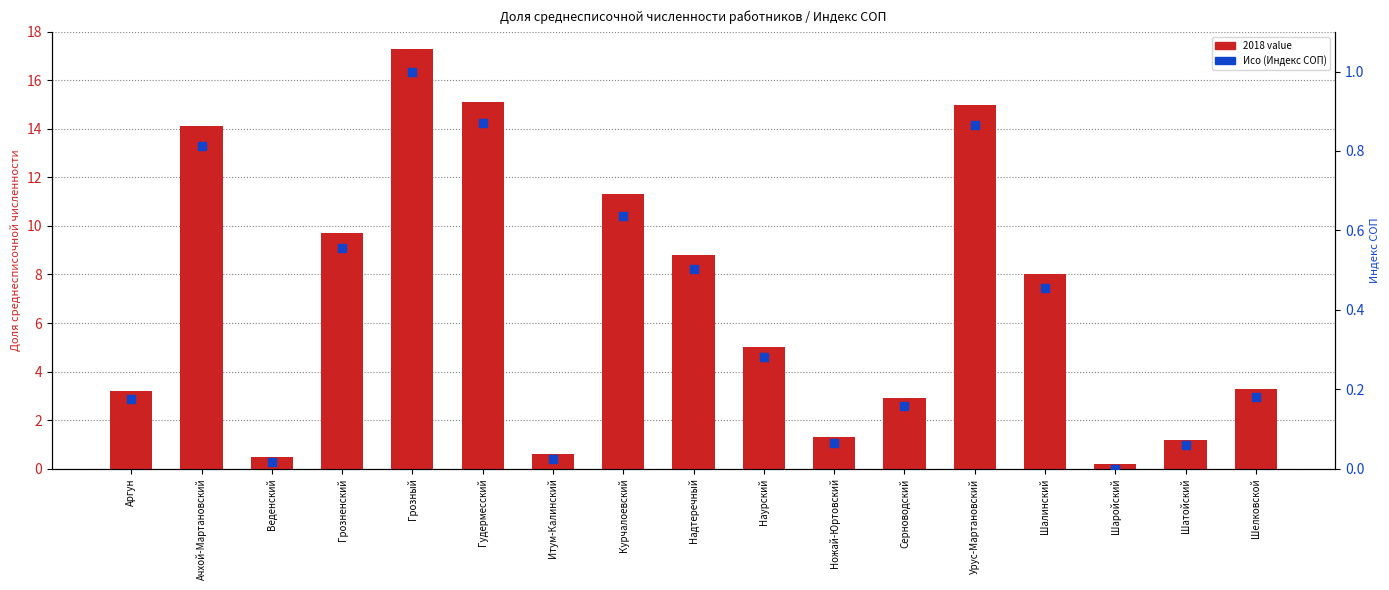

Which series has the widest spread of Y values?

2018 value